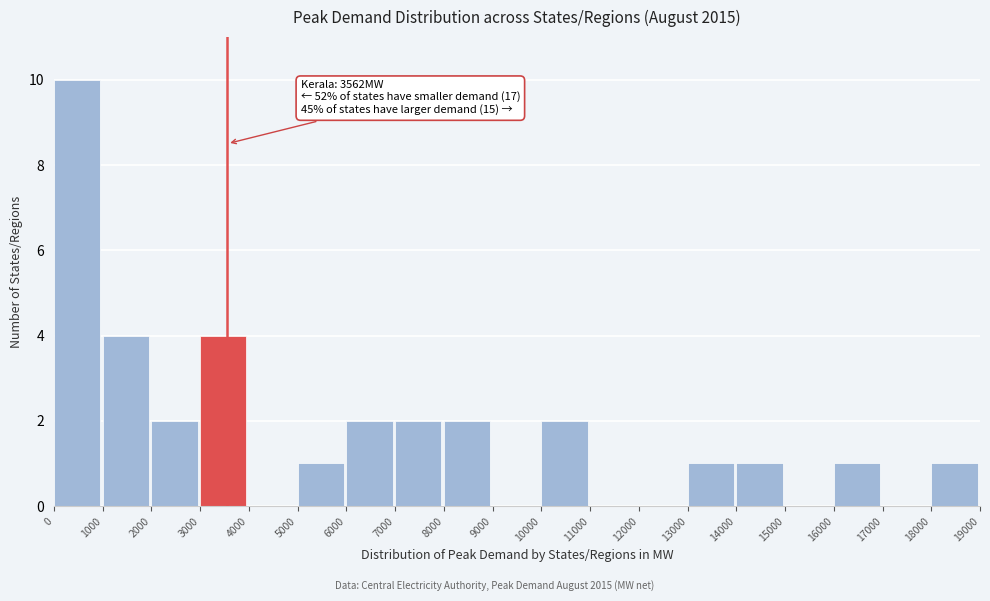

Which range on the x-axis has the tallest bar?

0 to 1000